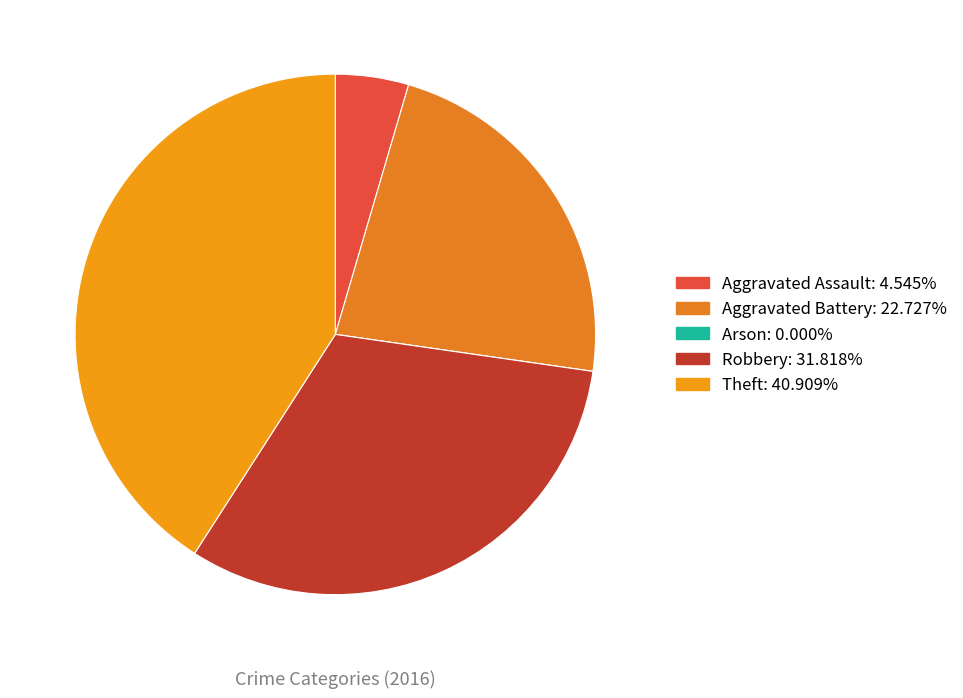

To the nearest percent, what portion does Robbery represent?

32%